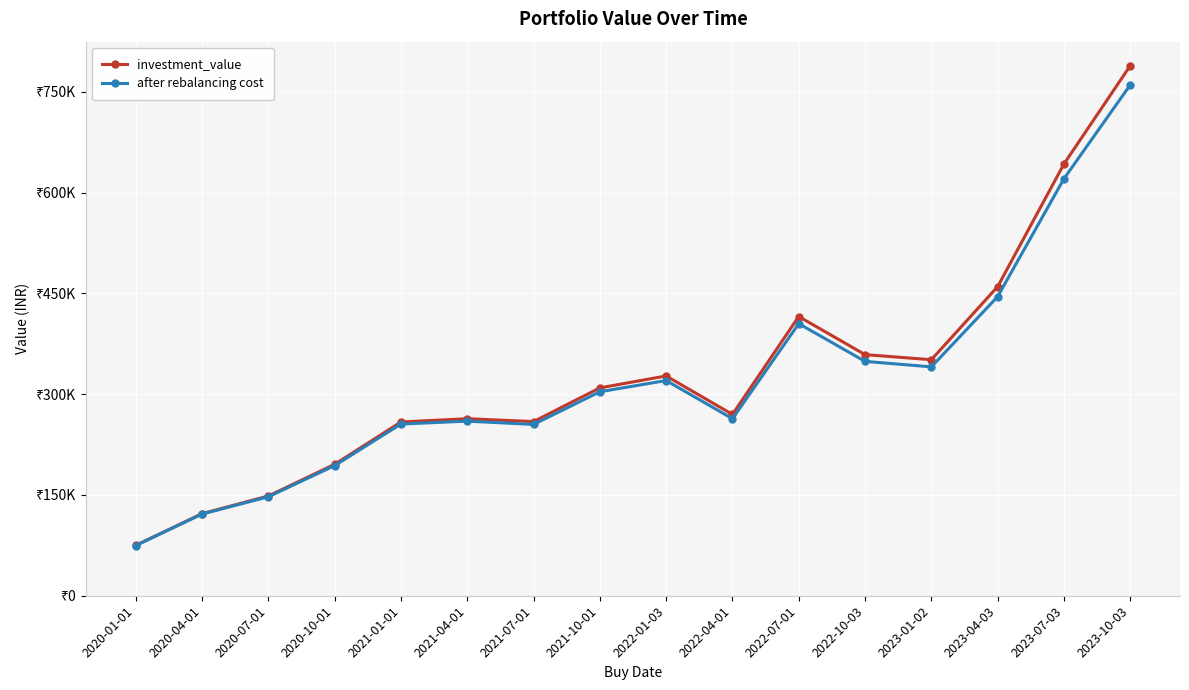

Rank the series by their maximum value, from lowest to highest.

after rebalancing cost, investment_value